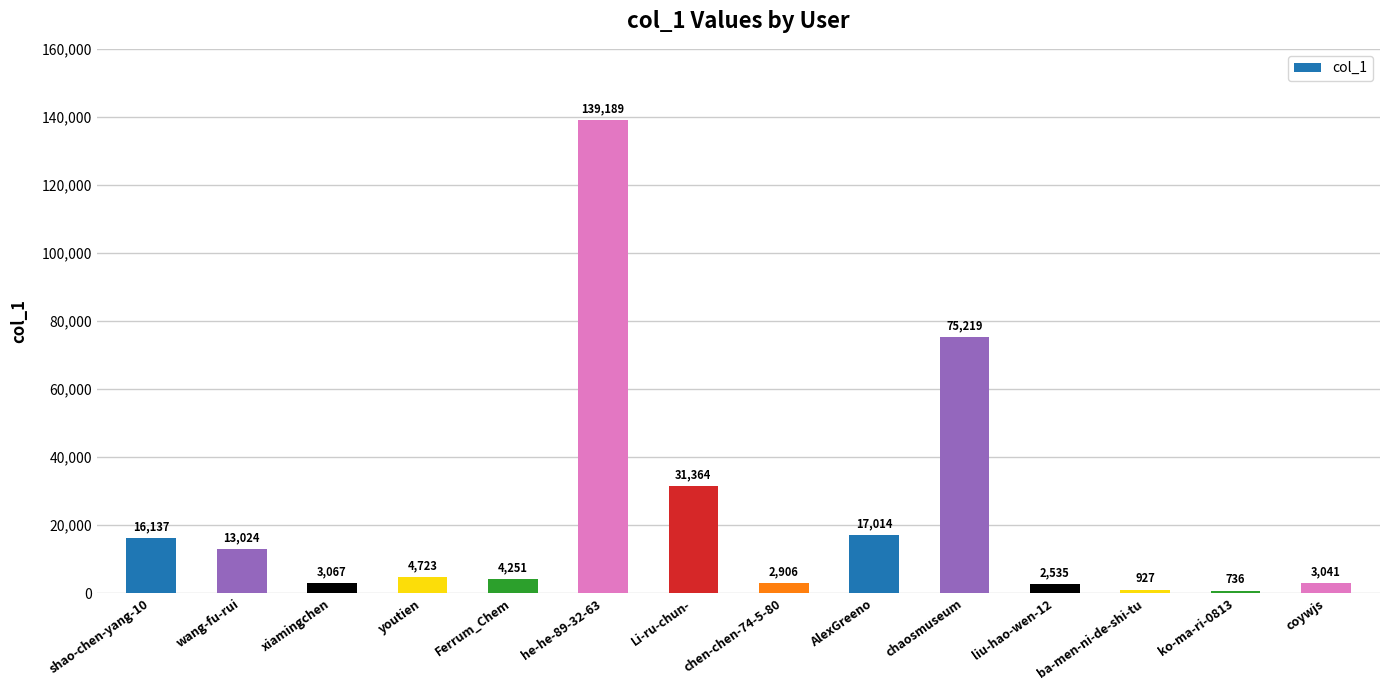

Reading left to right, extract all data points from this chart.

shao-chen-yang-10=16137	wang-fu-rui=13024	xiamingchen=3067	youtien=4723	Ferrum_Chem=4251	he-he-89-32-63=139189	Li-ru-chun-=31364	chen-chen-74-5-80=2906	AlexGreeno=17014	chaosmuseum=75219	liu-hao-wen-12=2535	ba-men-ni-de-shi-tu=927	ko-ma-ri-0813=736	coywjs=3041